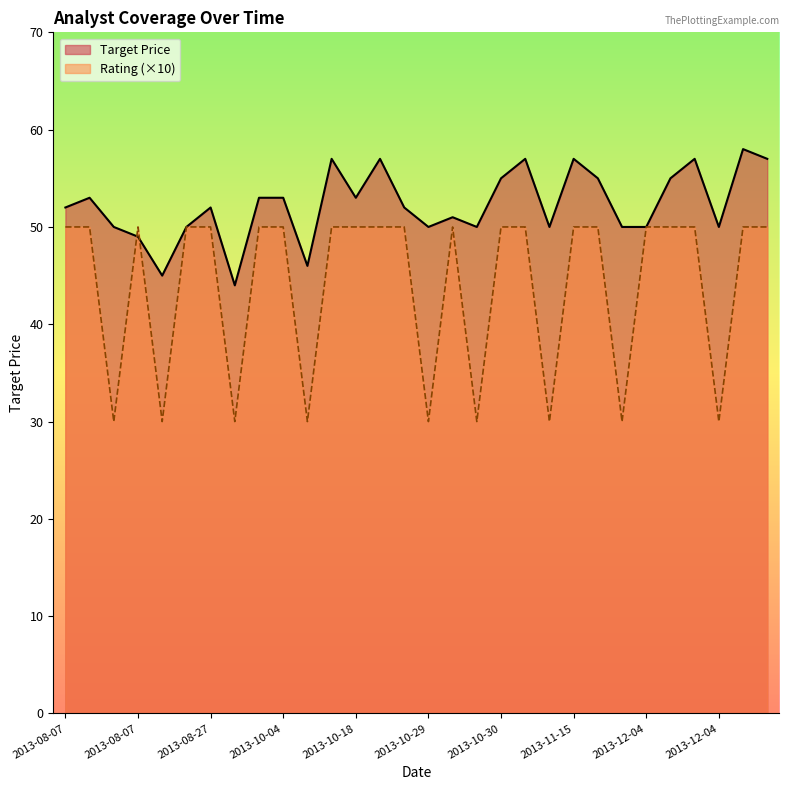

Between 2013-10-29 and 2013-11-15, which series saw the biggest shift?

Rating (×10)